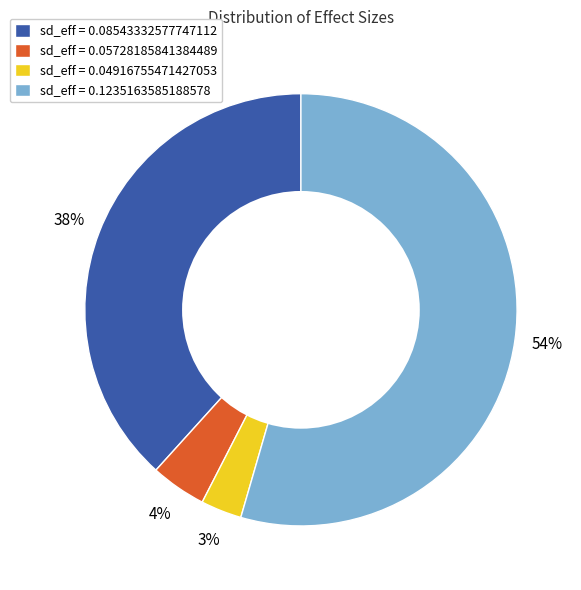

To the nearest percent, what portion does sd_eff = 0.04916755471427053 represent?

3%